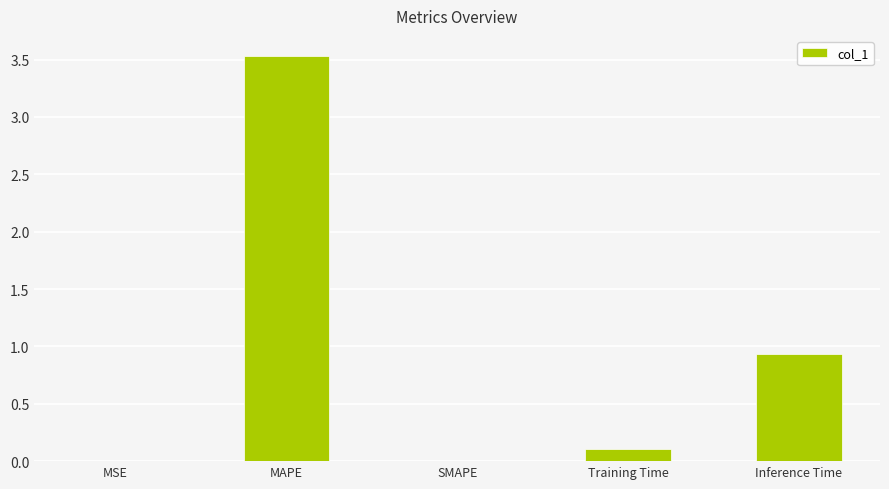

What is the sum of all values?

4.6